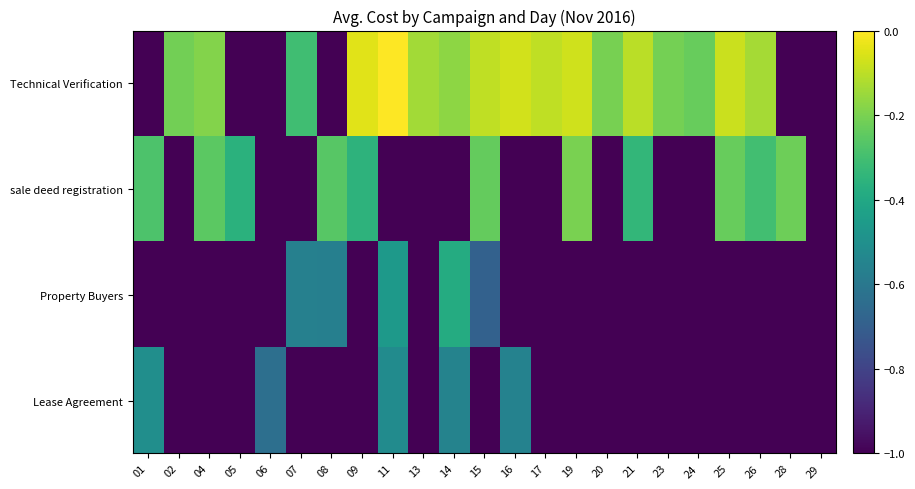

What is the smallest value displayed?

-1.0